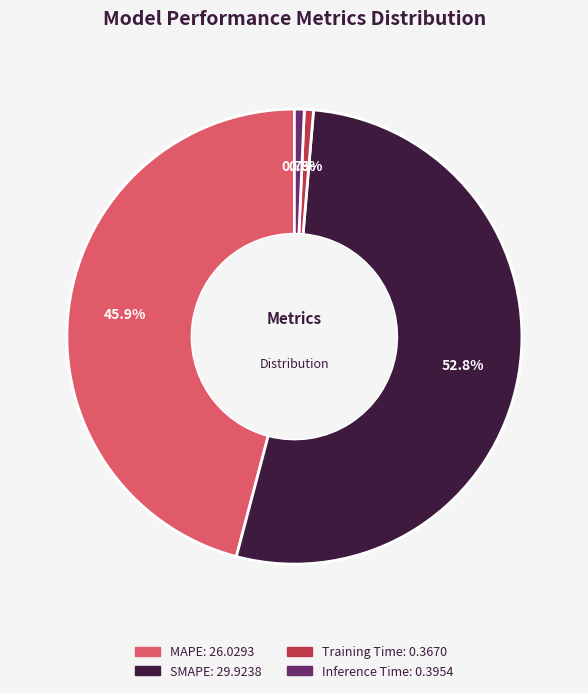

How much of the chart is everything except MAPE?

54.1%